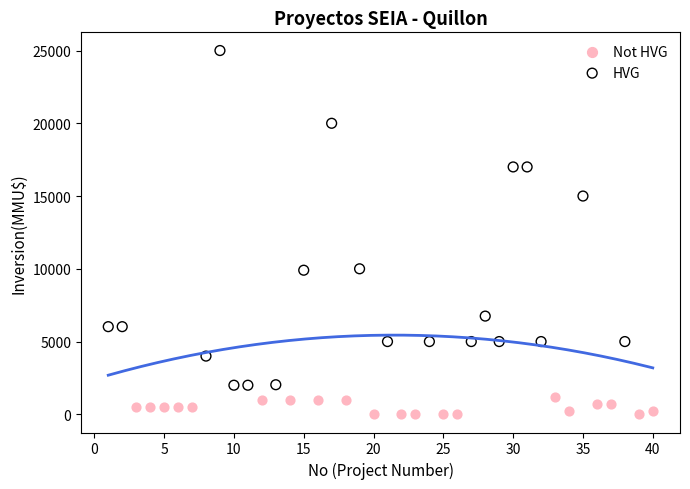

Which series contains the lowest Y value?

Not HVG